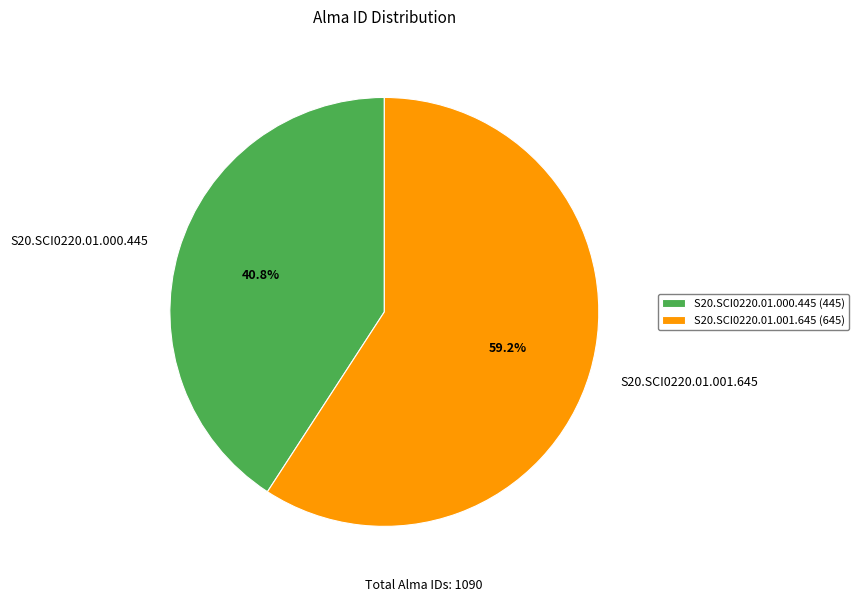

What portion of the pie excludes S20.SCI0220.01.000.445?

59.2%